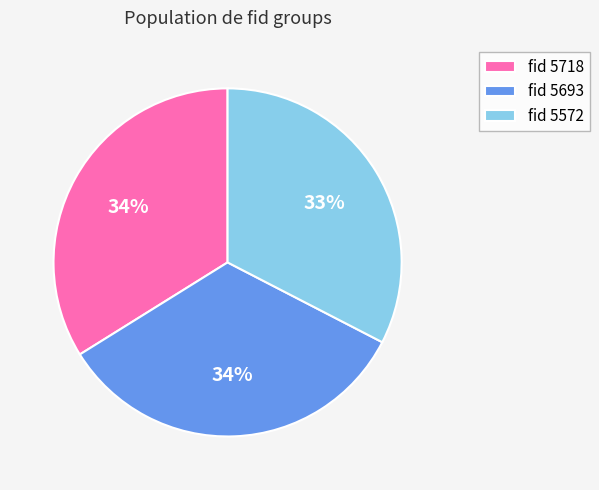

To the nearest percent, what is the difference between the largest and smallest slice percentages?

1%